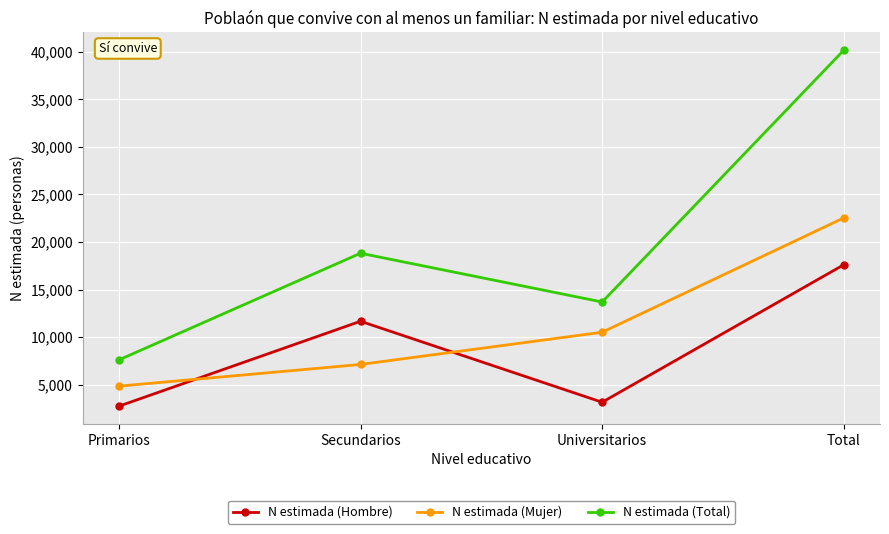

Does the chart display data point markers on the line(s)?

Yes